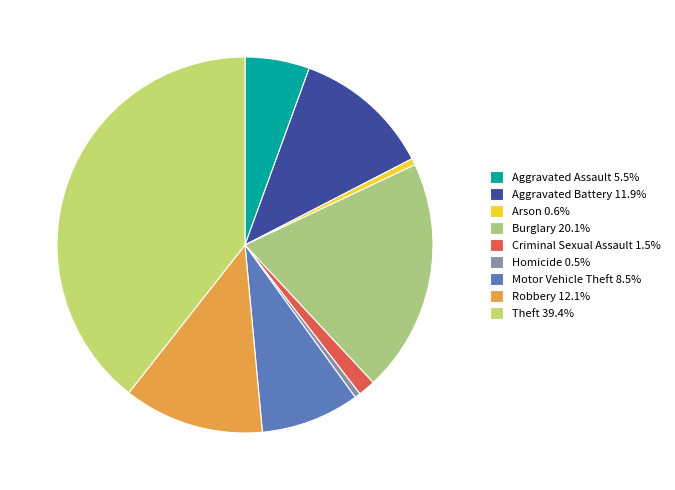

True or false: Motor Vehicle Theft accounts for 8% of the total.

True